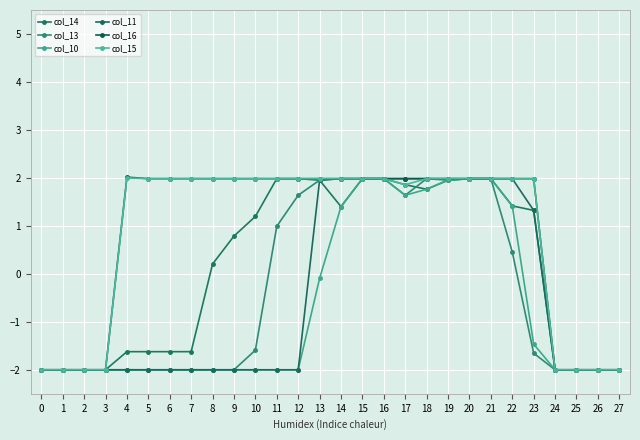

The value of col_15 at 14 is 2.0. True or false?

True